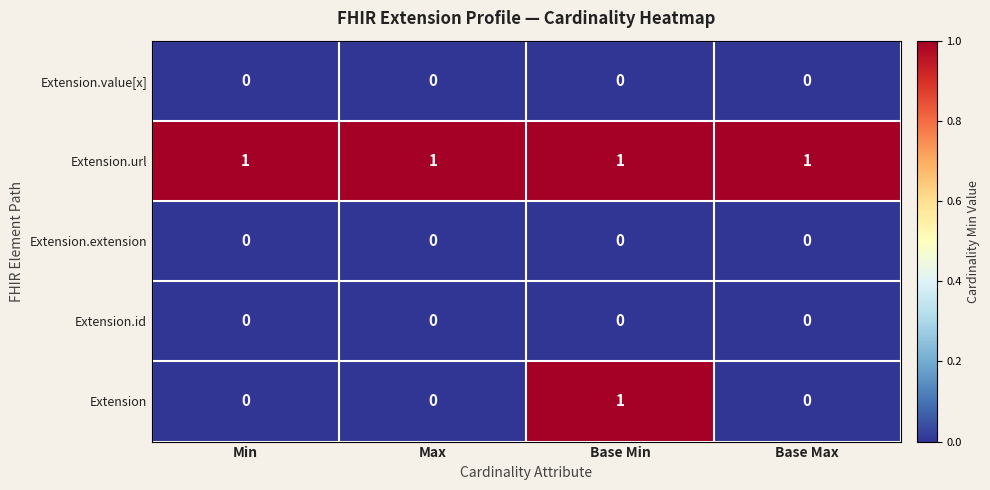

Reading left to right, what are all the values shown in this chart?

Extension.value[x]: Min=0	Max=0	Base Min=0	Base Max=0
Extension.url: Min=1	Max=1	Base Min=1	Base Max=1
Extension.extension: Min=0	Max=0	Base Min=0	Base Max=0
Extension.id: Min=0	Max=0	Base Min=0	Base Max=0
Extension: Min=0	Max=0	Base Min=1	Base Max=0